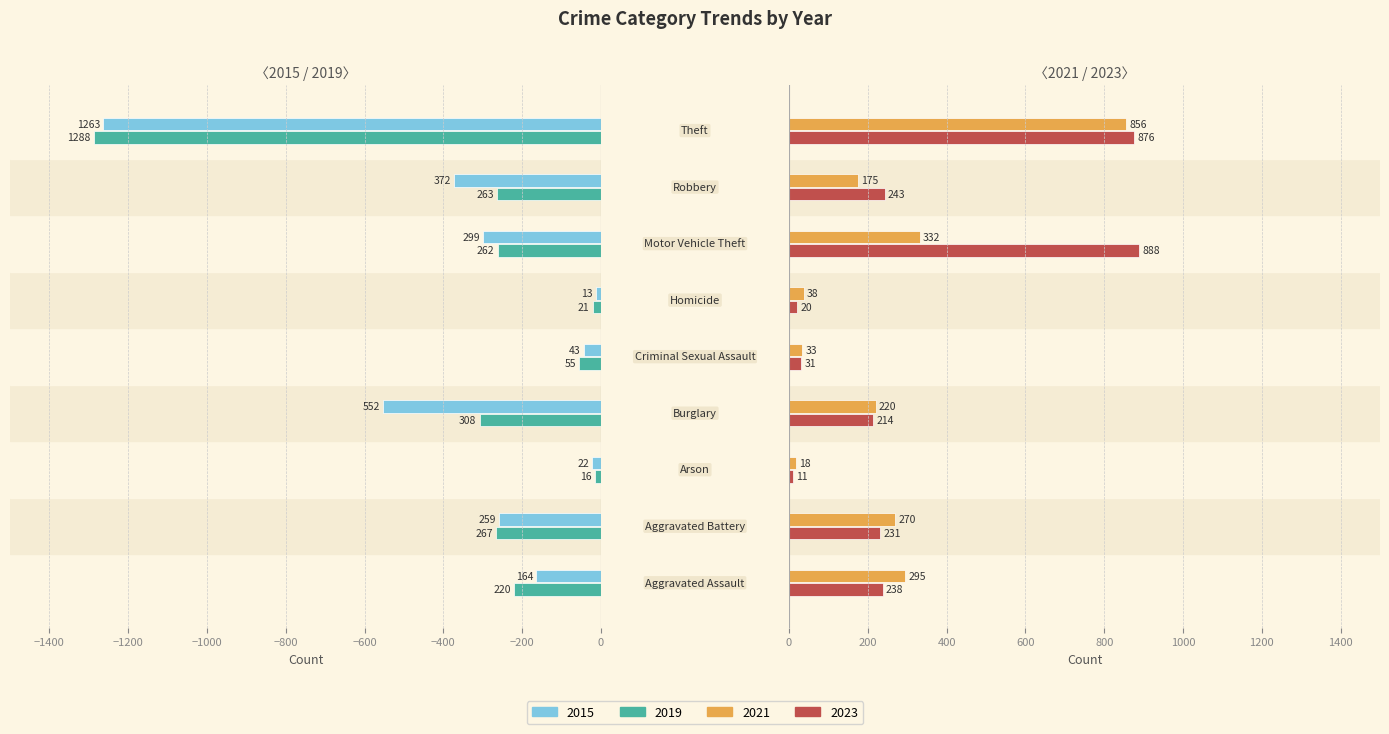

Reading right to left, what are all the values shown in this chart?

2015: Theft=-1263	Robbery=-372	Motor Vehicle Theft=-299	Homicide=-13	Criminal Sexual Assault=-43	Burglary=-552	Arson=-22	Aggravated Battery=-259	Aggravated Assault=-164
2019: Theft=-1288	Robbery=-263	Motor Vehicle Theft=-262	Homicide=-21	Criminal Sexual Assault=-55	Burglary=-308	Arson=-16	Aggravated Battery=-267	Aggravated Assault=-220
2021: Theft=856	Robbery=175	Motor Vehicle Theft=332	Homicide=38	Criminal Sexual Assault=33	Burglary=220	Arson=18	Aggravated Battery=270	Aggravated Assault=295
2023: Theft=876	Robbery=243	Motor Vehicle Theft=888	Homicide=20	Criminal Sexual Assault=31	Burglary=214	Arson=11	Aggravated Battery=231	Aggravated Assault=238